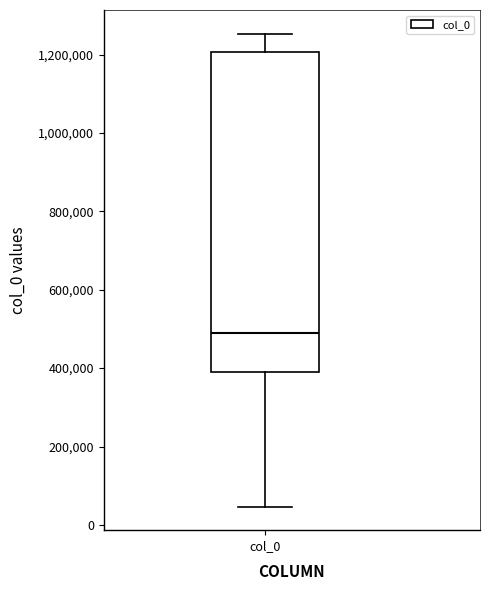

Transcribe this box plot: give where the median line is, the range the box spans, and where the two whiskers end, as read against the y-axis. The values are not printed on the chart, so give them approximately, as read against the axis.

median 480000, box 400000 to 1200000, whiskers 40000 to 1260000